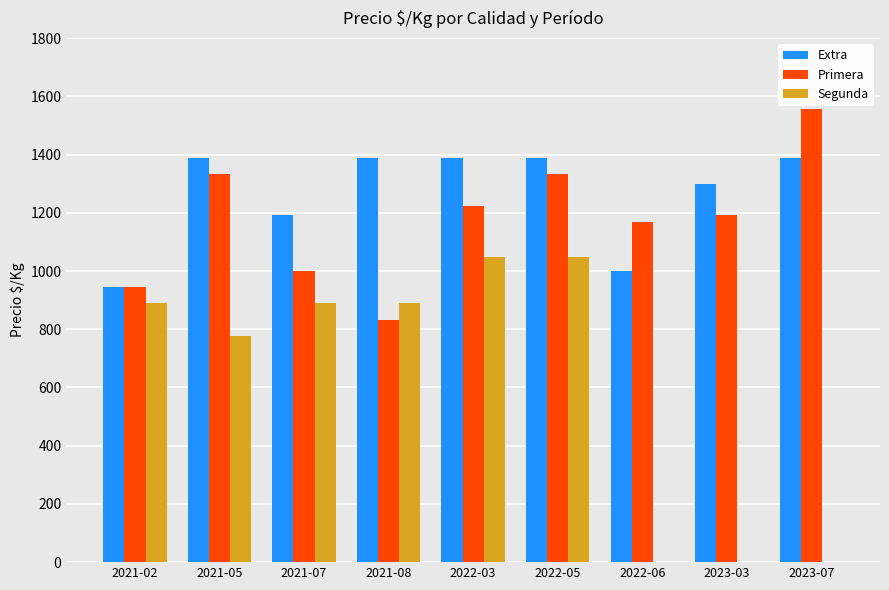

Is it true that Primera equals 1237 at 2021-02?

False